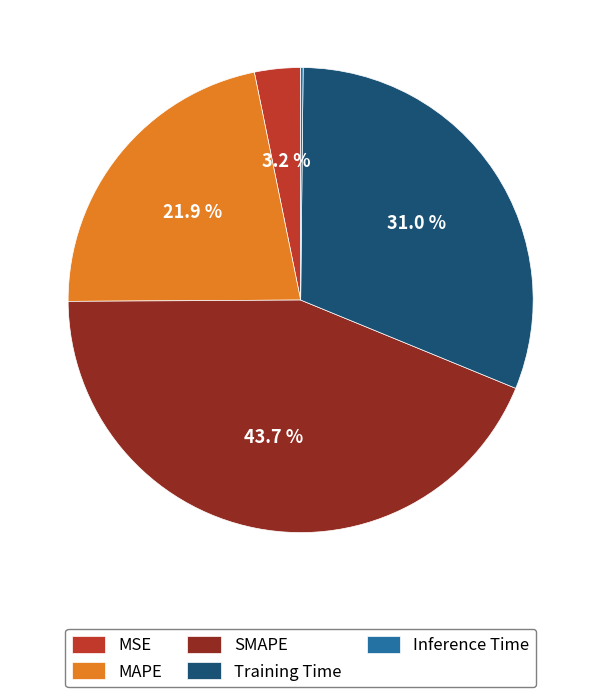

Is it true that SMAPE is 44% of the pie?

True